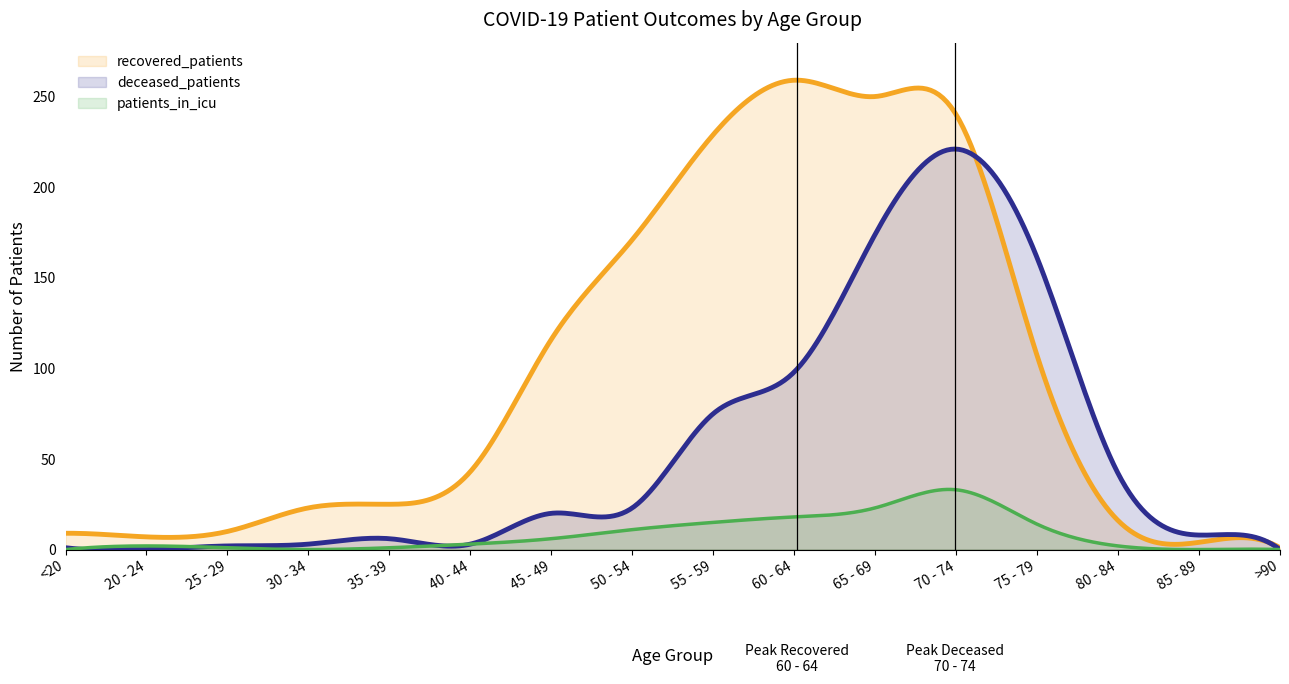

What is the value of the recovered_patients point at the 11th from the left?

250